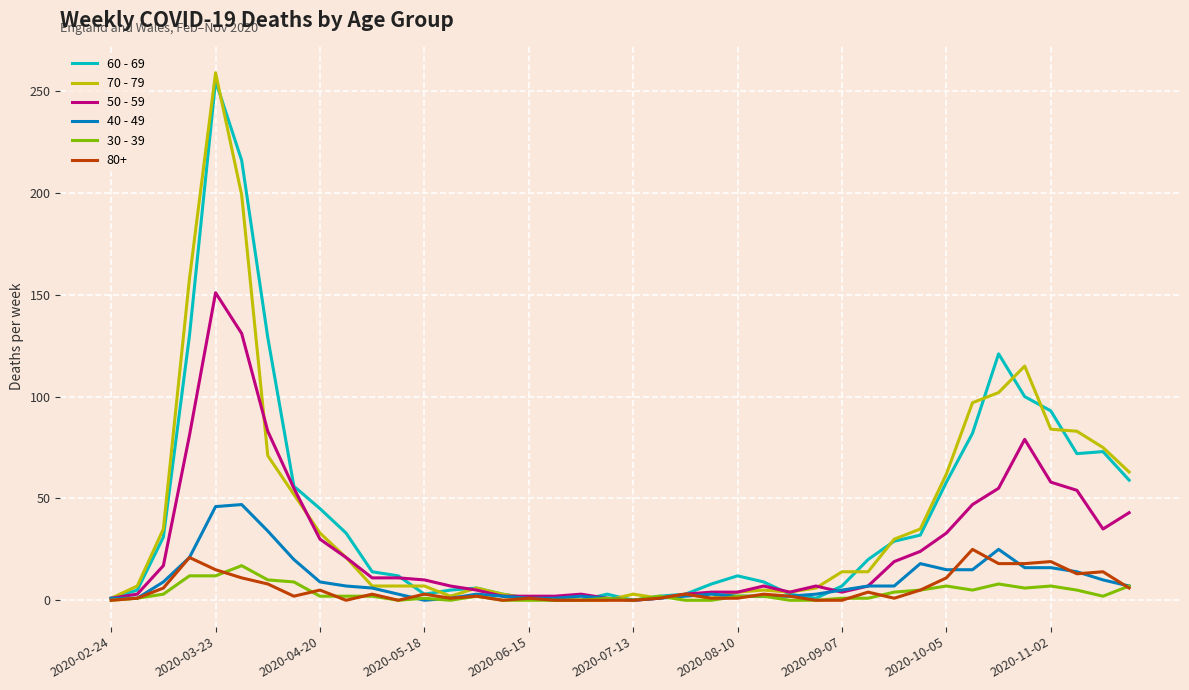

How many lines are shown in the chart?

6